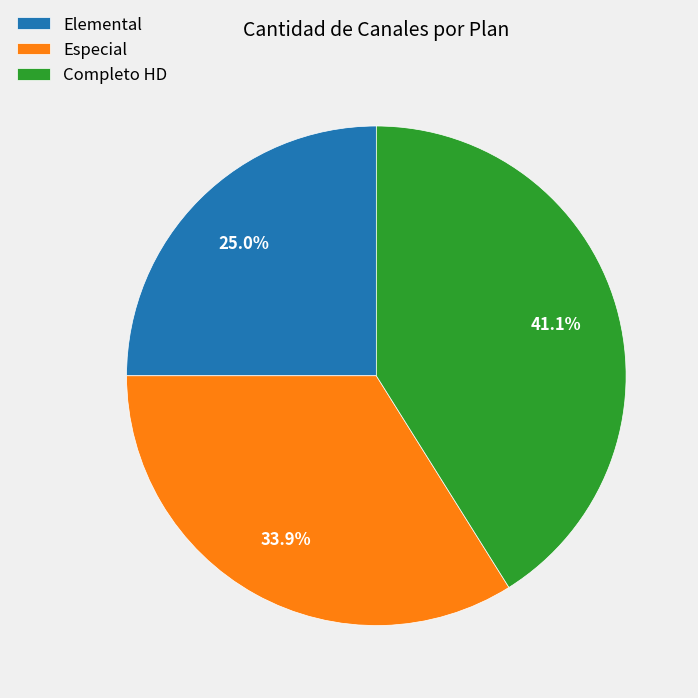

To the nearest percent, what is the combined percentage of Especial and Completo HD?

75%